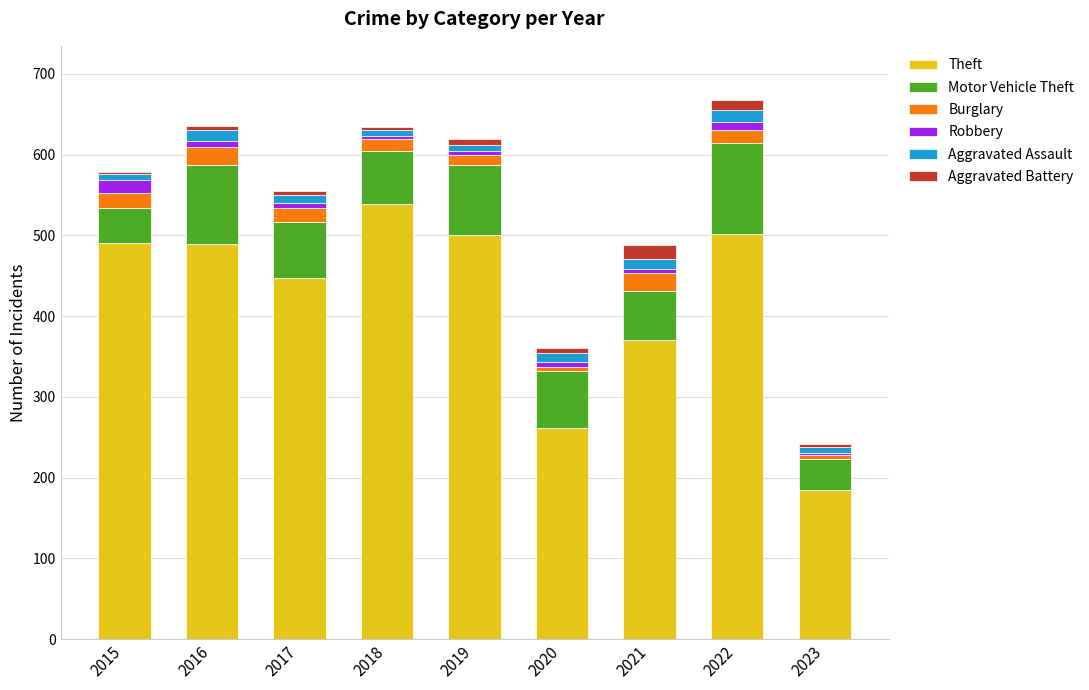

What is the difference between the maximum and minimum values in the Theft series?

354